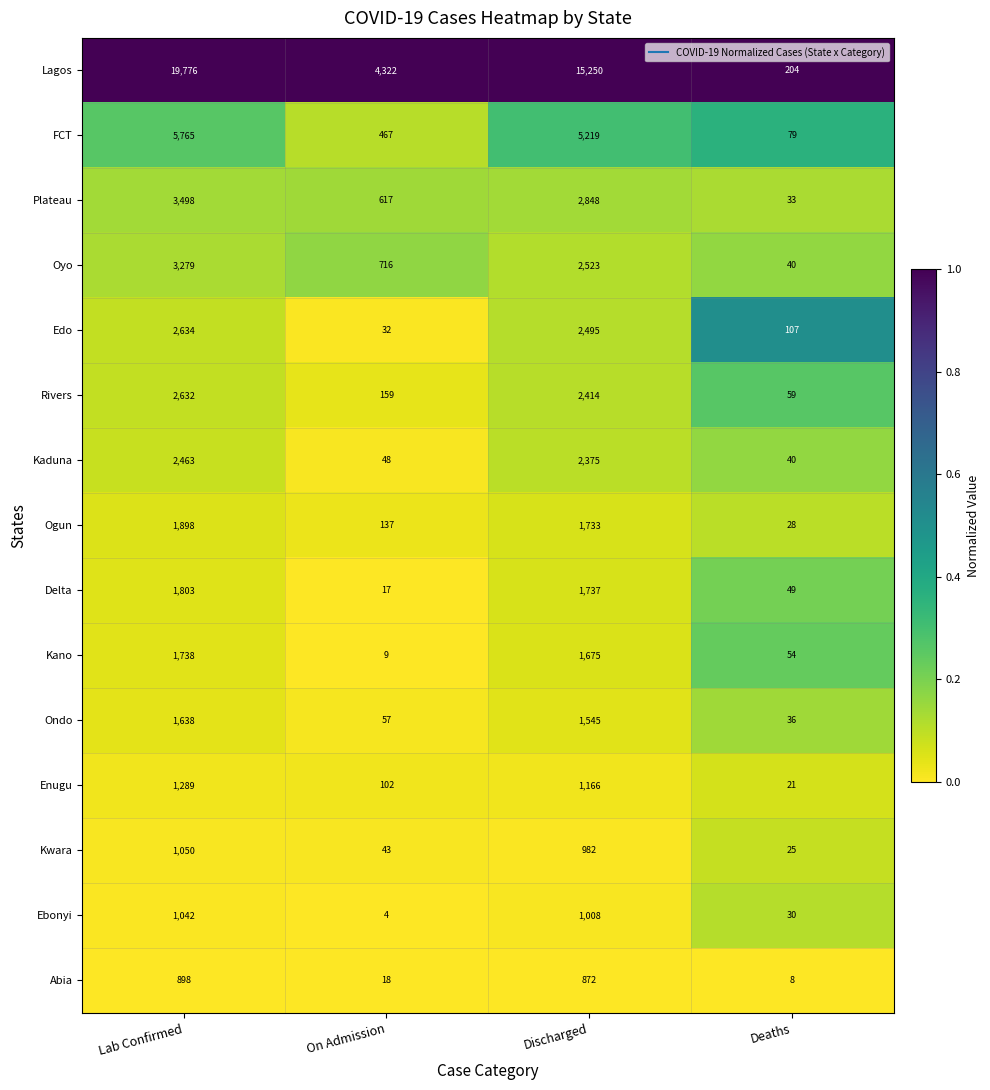

What is the difference between the maximum and minimum values in the Ondo series?

1602